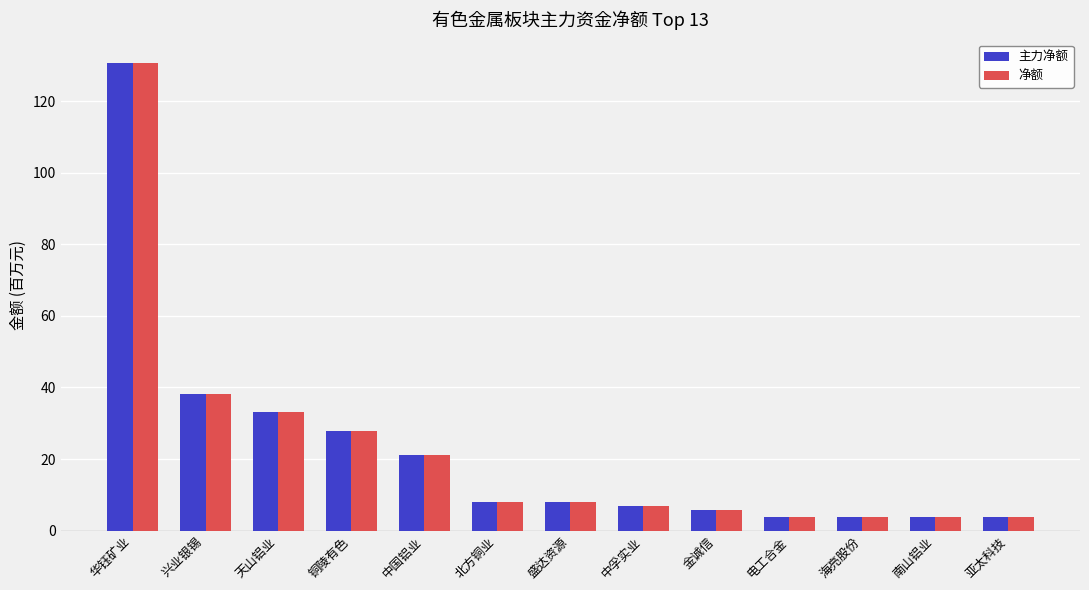

True or false: 主力净额 has a value of 3.8 at 亚太科技.

True